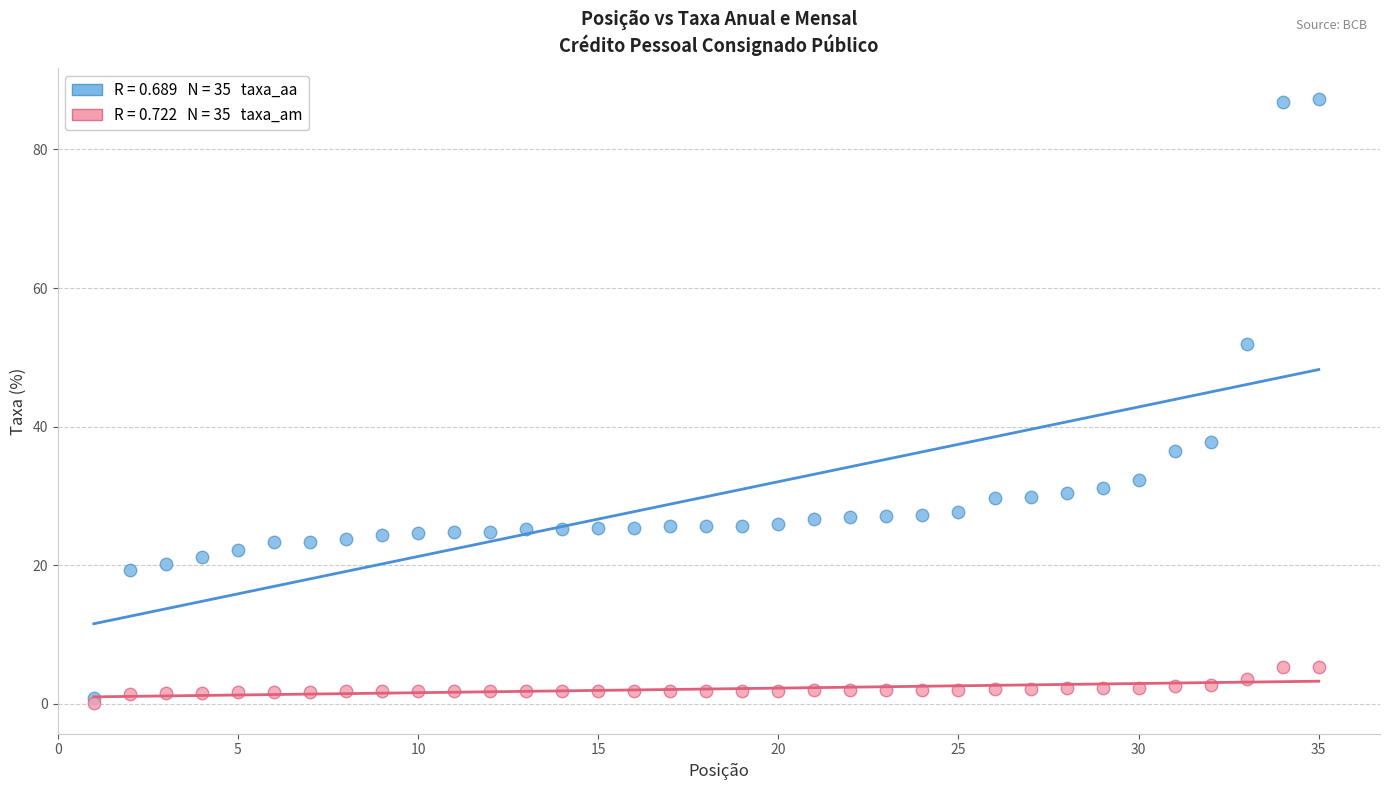

Across all series, what Y value is closest to 43?

37.8